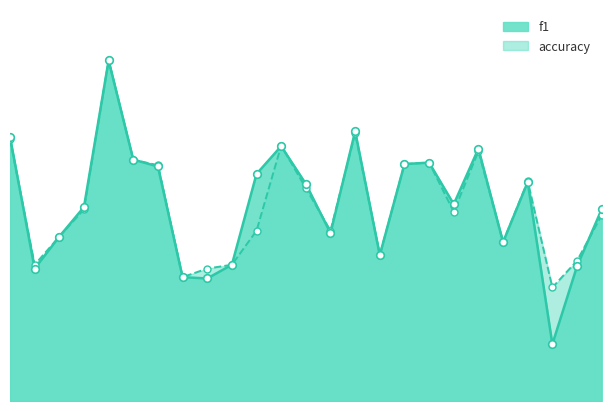

Which series reaches the maximum Y coordinate?

f1